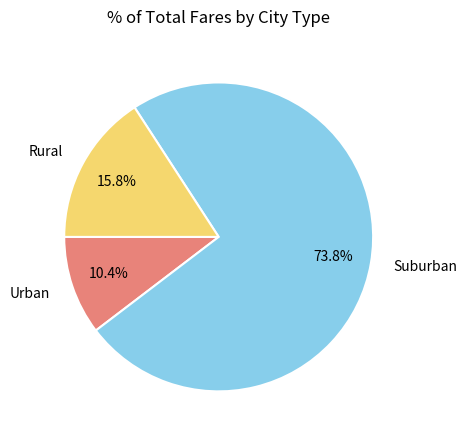

Which slice is the smallest?

Urban